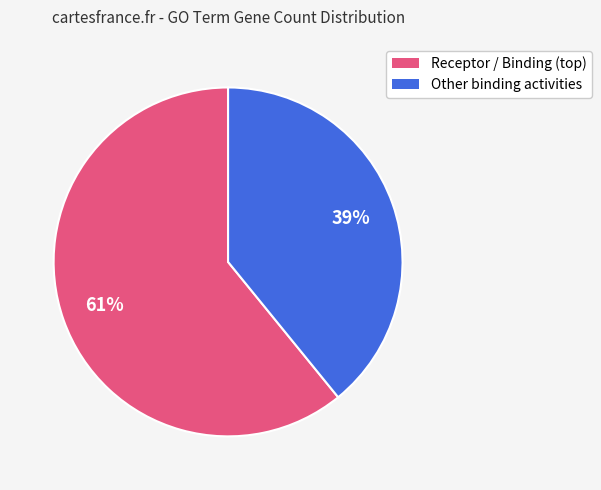

To the nearest percent, what is the difference between the largest and smallest slice percentages?

22%